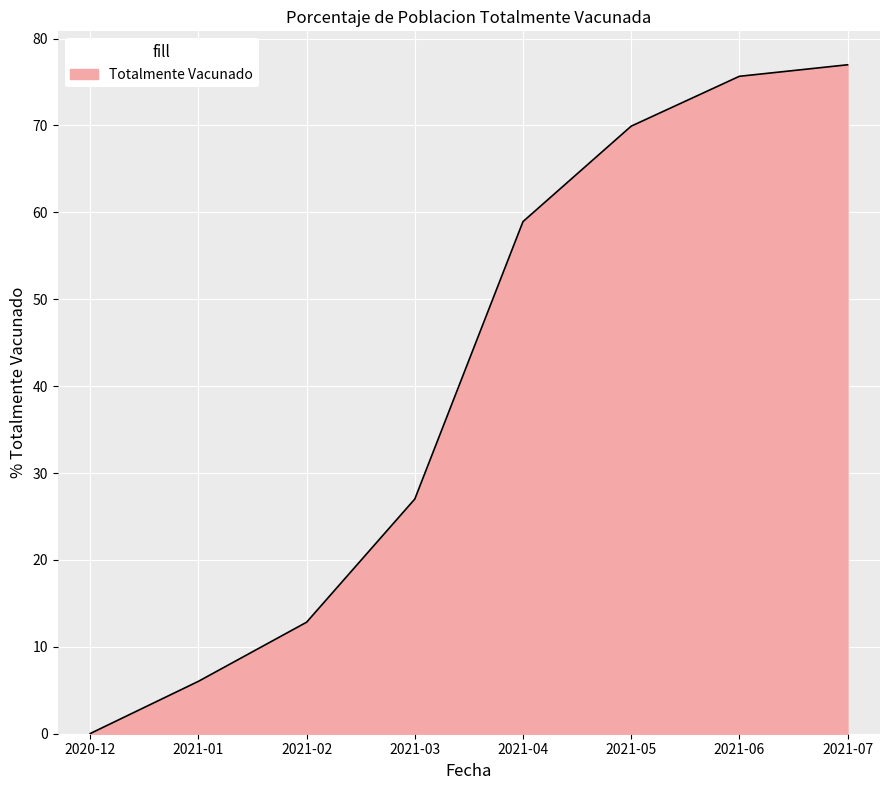

Is it true that the value at 2021-07 is 77.0?

True